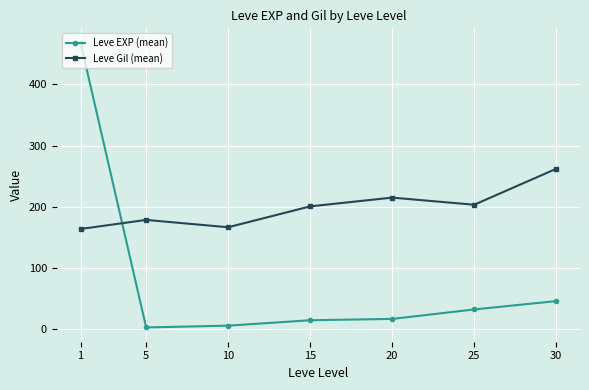

What are all the series names shown in the legend?

Leve EXP (mean), Leve Gil (mean)